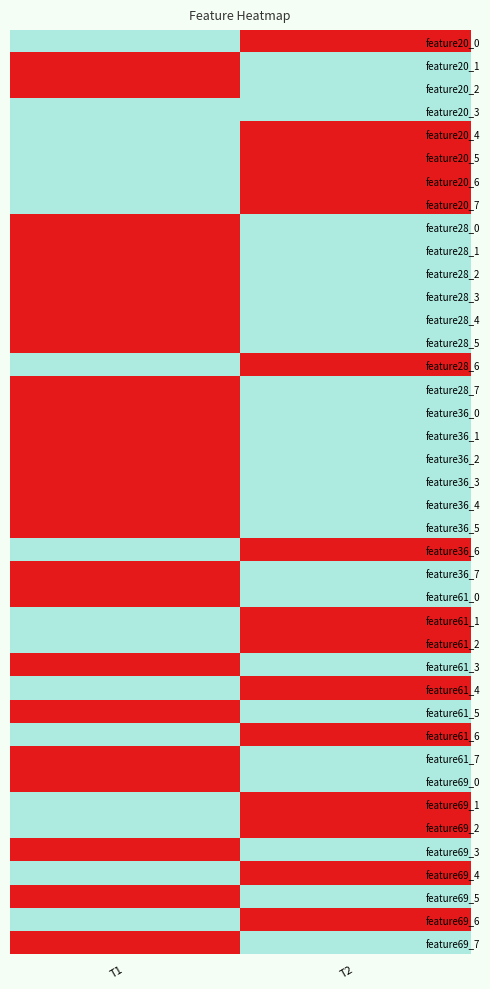

What is the maximum value shown in the chart?

1